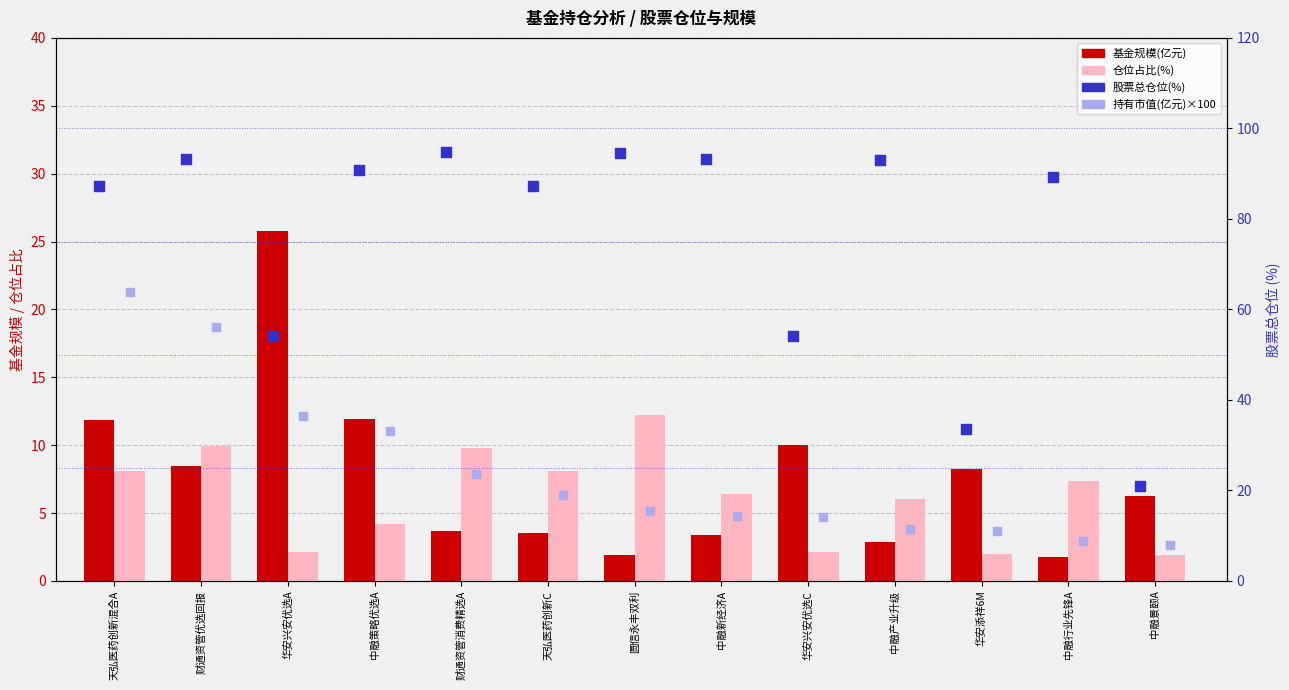

At how many categories does at least one series exceed 91?

5